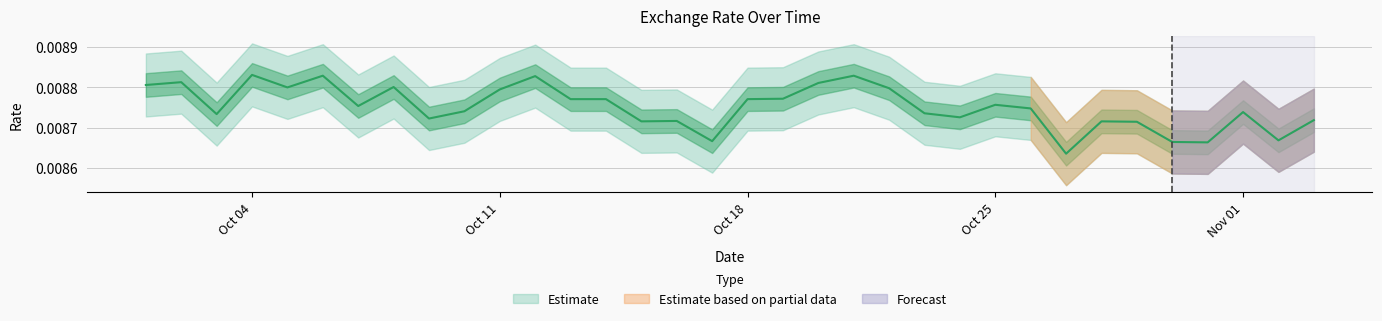

Is this an area chart (filled region under the line)?

No